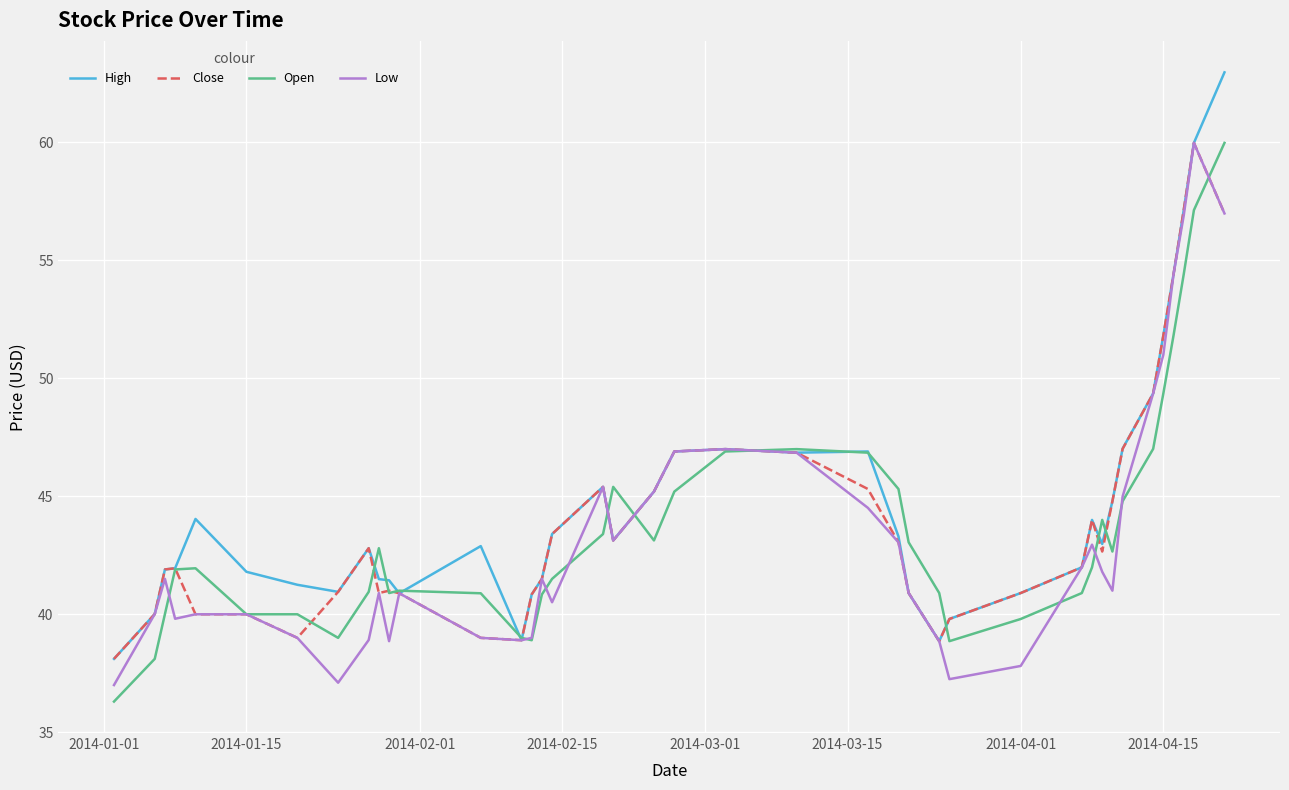

What are all the series names shown in the legend?

High, Close, Open, Low